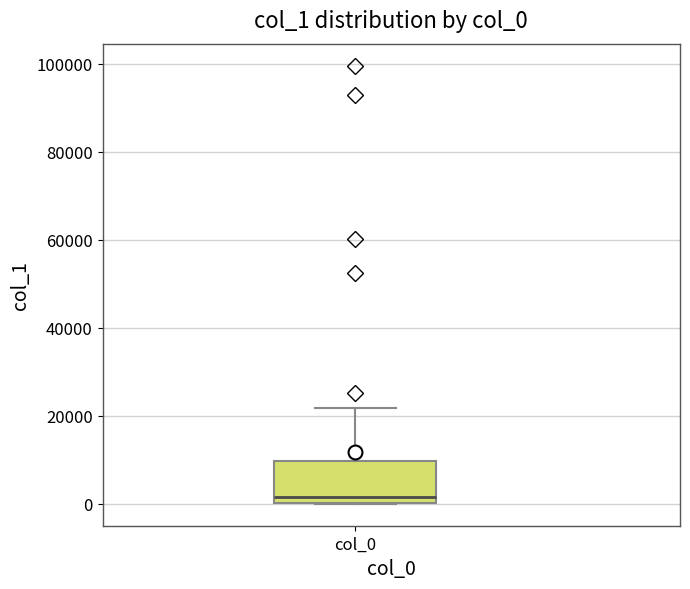

Read this box plot against the y-axis: the position of the median line, the range covered by the box, and the ends of both whiskers. The values are not printed on the chart, so give them approximately, as read against the axis.

median 2000, box 0 to 10000, whiskers 0 to 22000